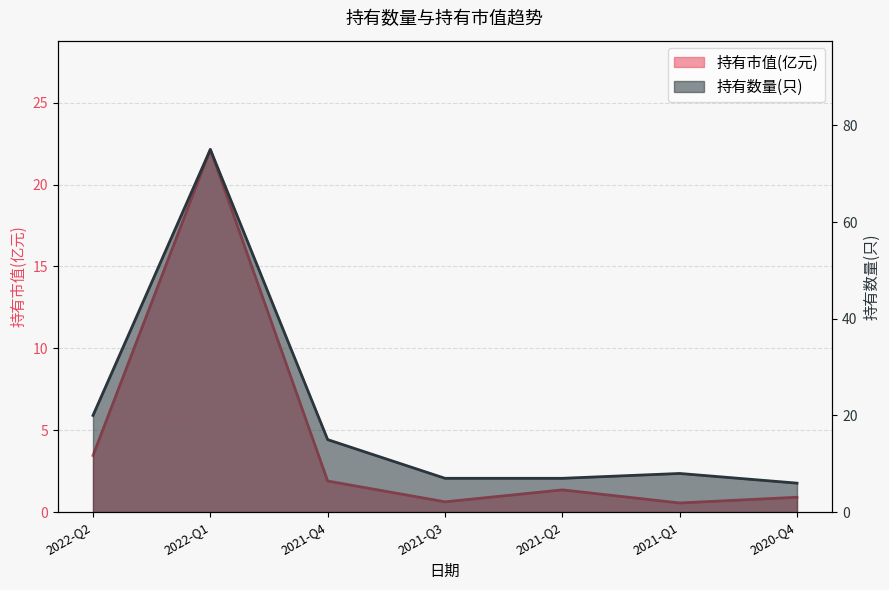

What is the spread (max minus min) of values at 2021-Q1?

7.4